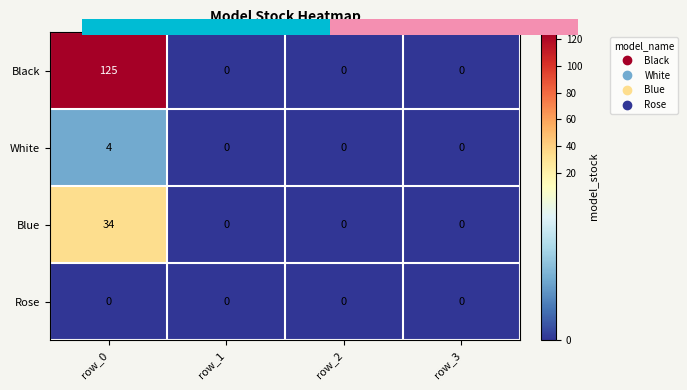

How many Black values are between 0 and 125?

4